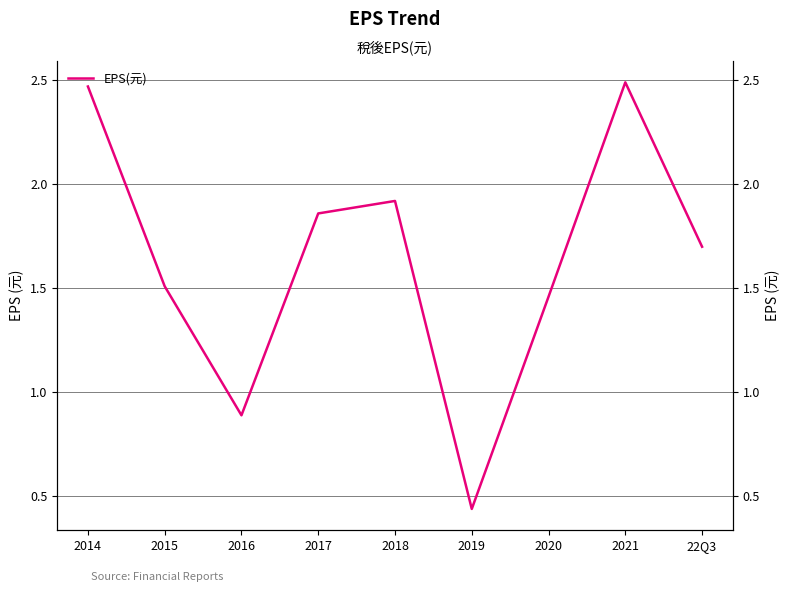

List the labels in order of value, largest first.

2021, 2014, 2018, 2017, 22Q3, 2015, 2020, 2016, 2019